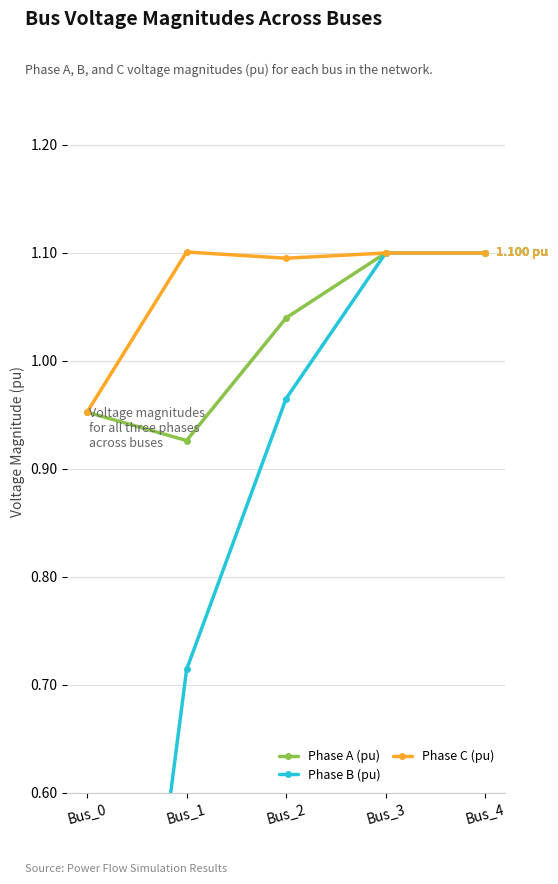

In Phase A (pu), how many points are lower than both neighbors (excluding endpoints)?

1